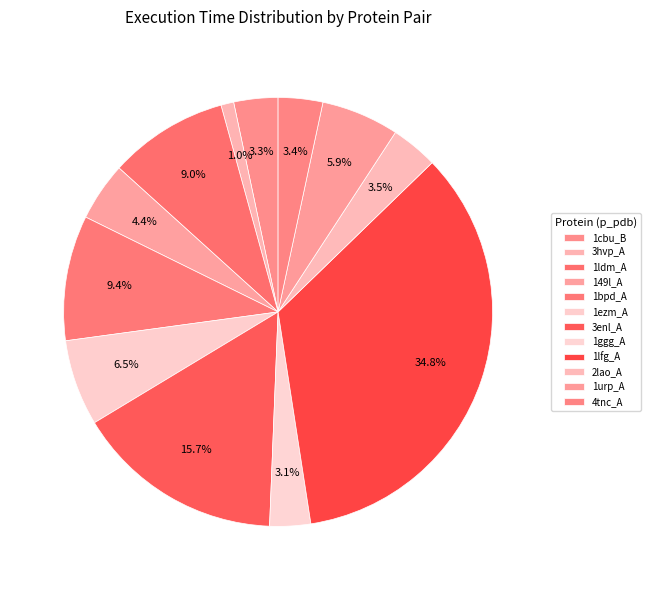

How many slices are in this pie chart?

12